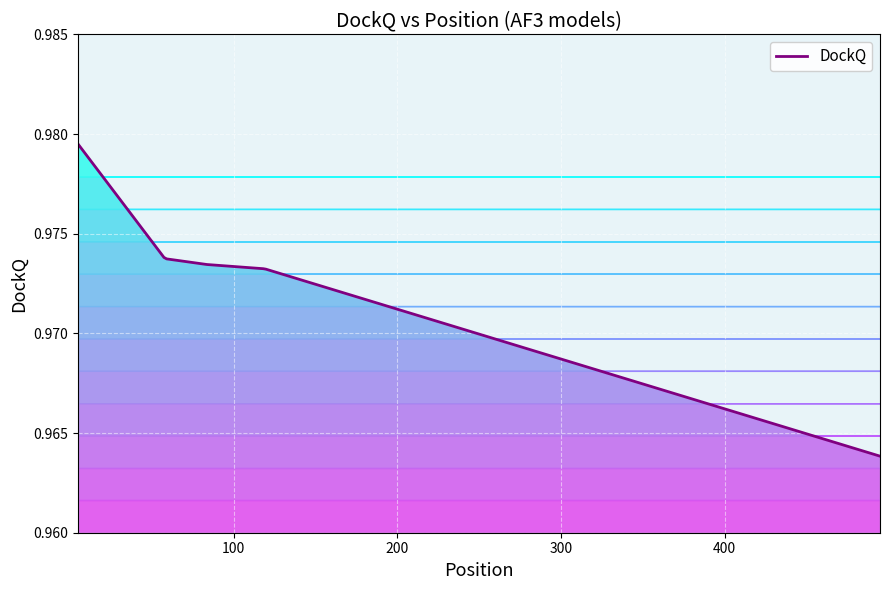

Reading left to right, transcribe all the data shown in this chart.

5=1.0	58=1.0	83=1.0	119=1.0	495=1.0